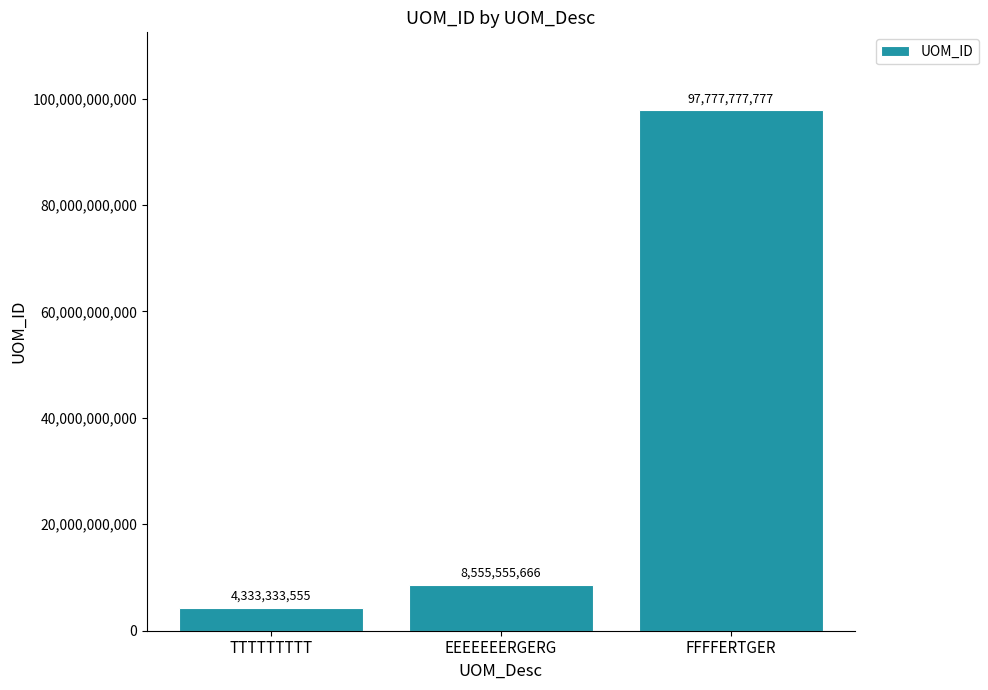

How many distinct data groups are displayed?

1